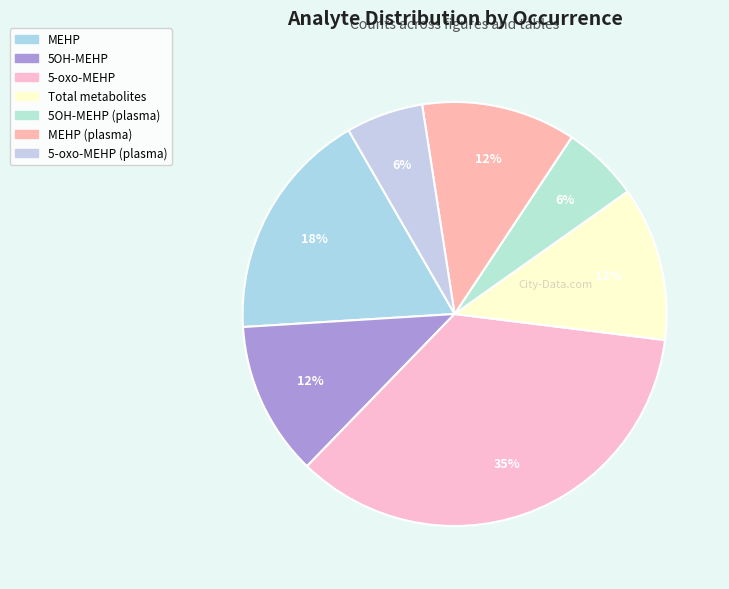

How many slices are in this pie chart?

7